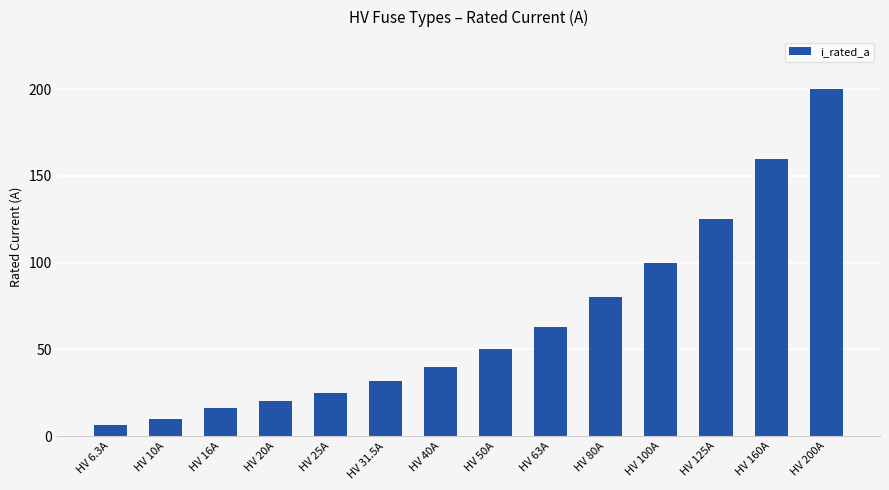

What is the change in value from HV 16A to HV 125A?

+109.0